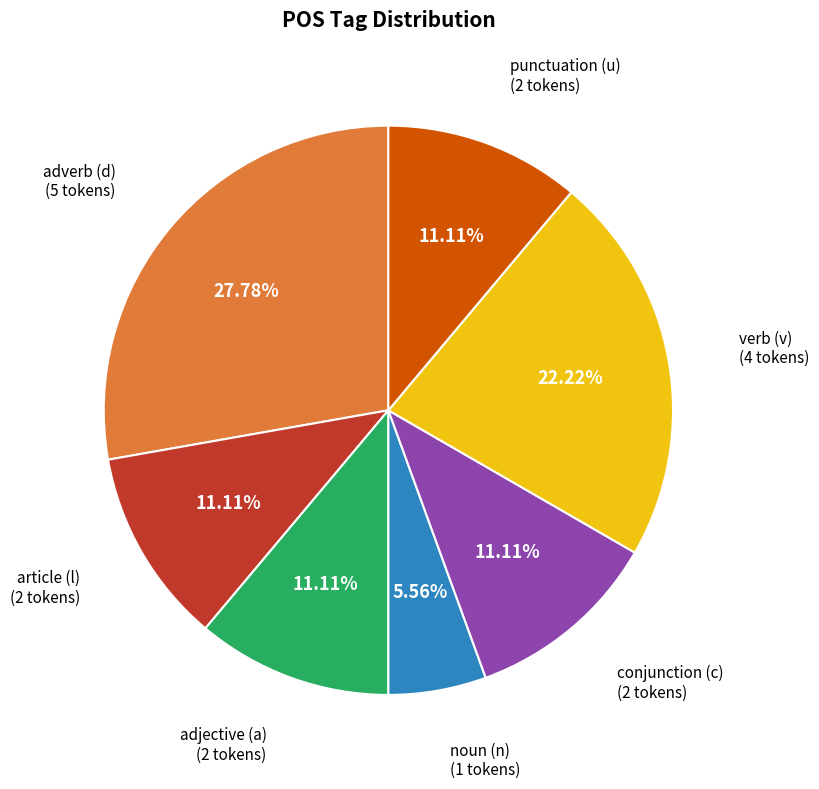

Between noun (n) and punctuation (u), which is larger?

punctuation (u)